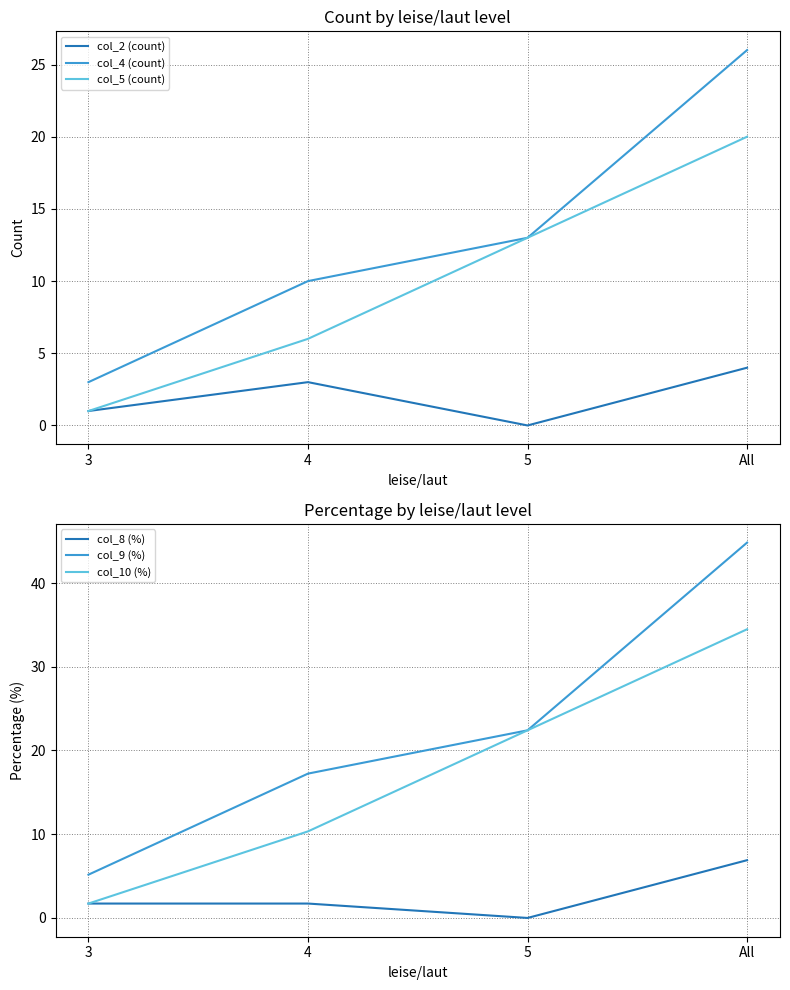

What is the average value of the col_5 (count) series?

10